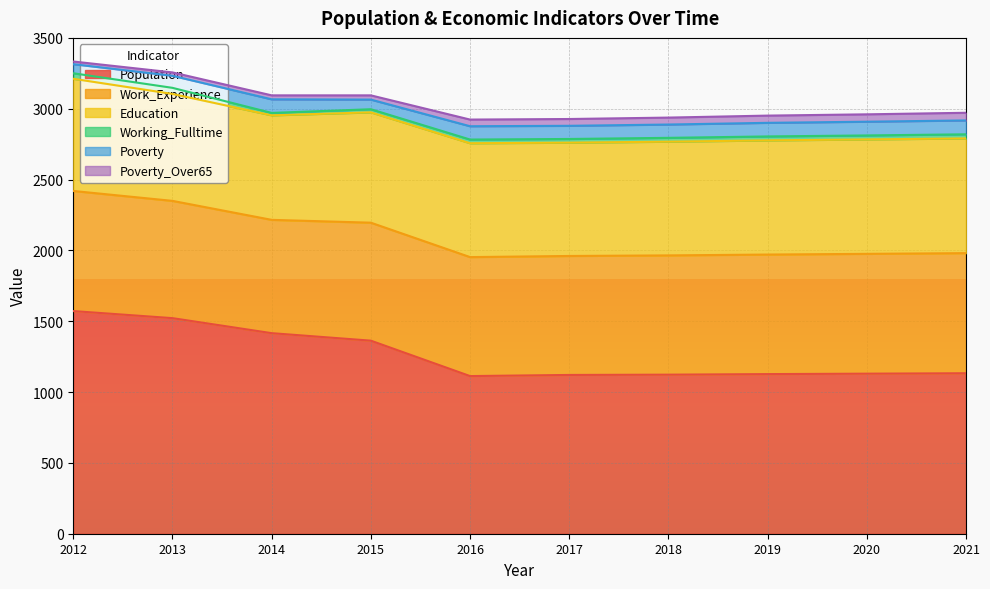

Between 2017 and 2018, which series saw the biggest shift?

Education